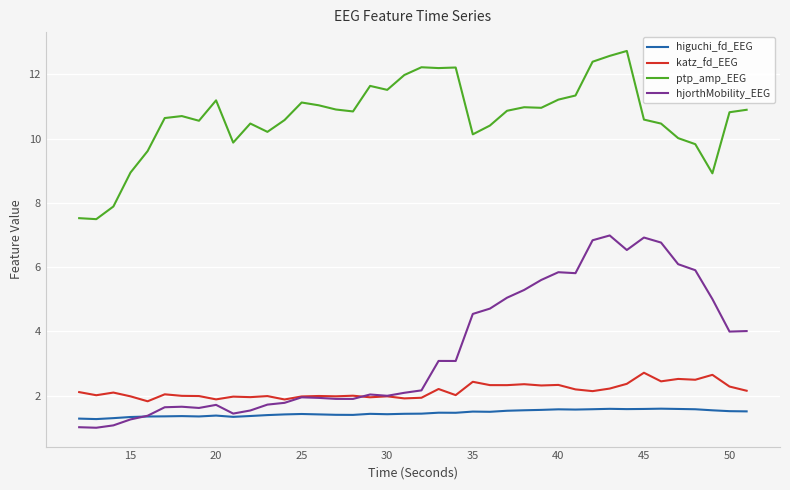

How many categories are shown in the chart?

40